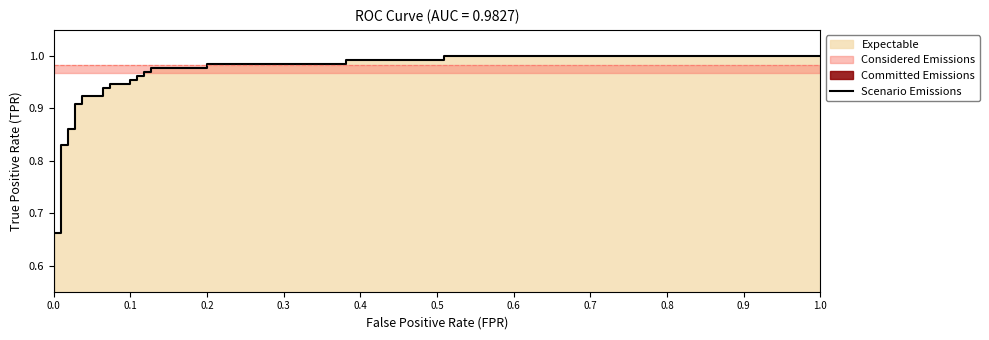

Is it true that the value at 0.7 is 1.5?

False